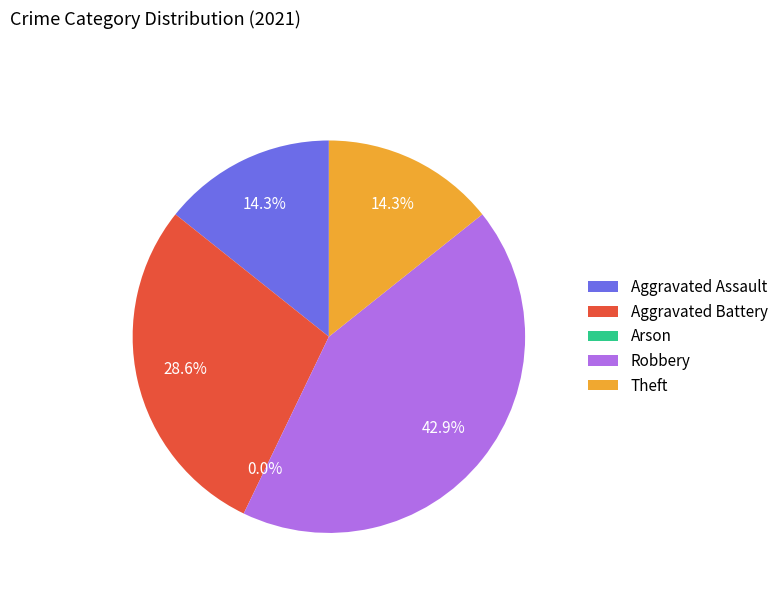

To the nearest percent, what is the combined percentage of Arson and Aggravated Battery?

29%